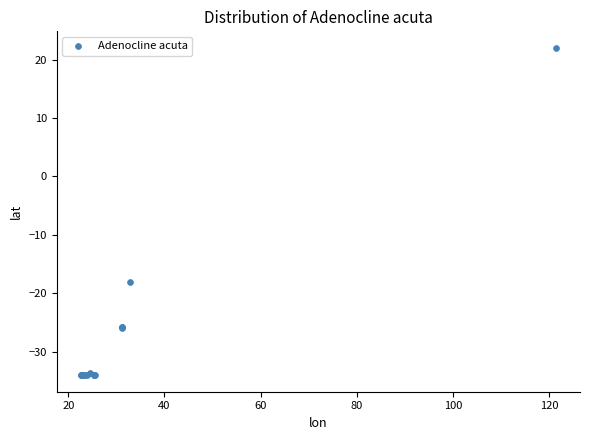

What Y value in the scatter plot is closest to -6?

-18.2